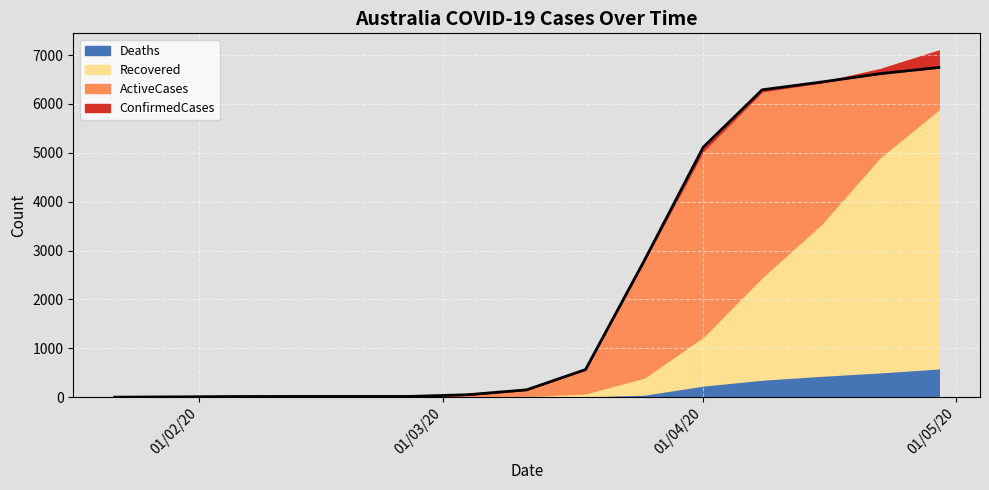

What is the maximum value shown in the chart?

6746